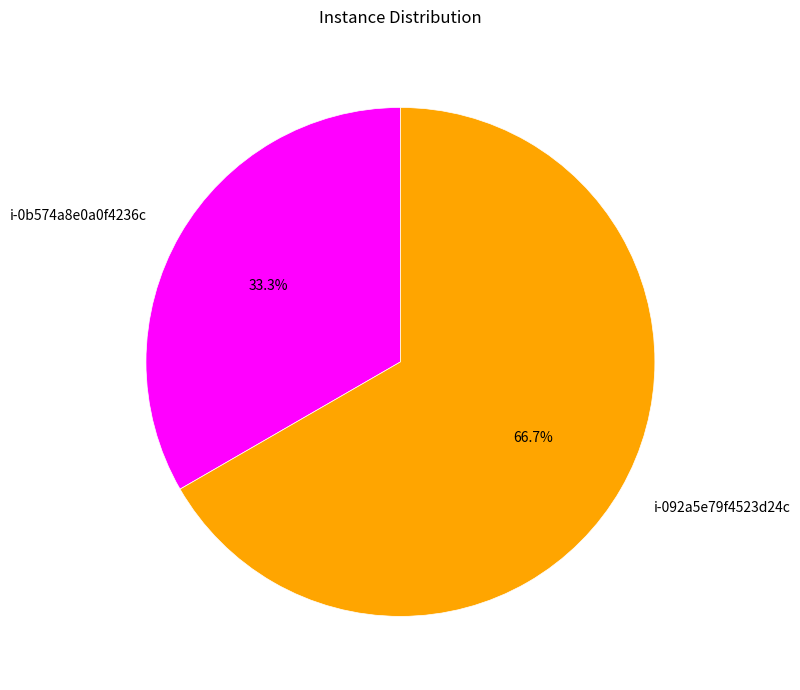

Rank the categories by value from highest to lowest.

i-092a5e79f4523d24c, i-0b574a8e0a0f4236c